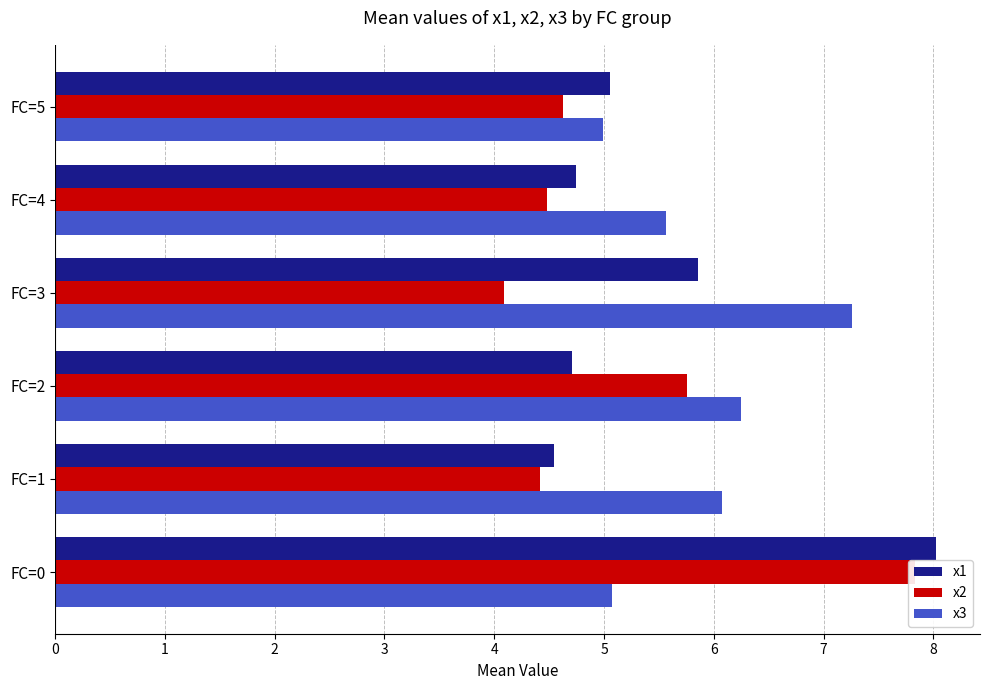

List the series in order of their overall mean, highest first.

x3, x1, x2